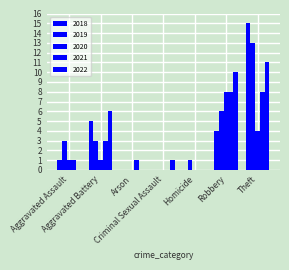

Reading right to left, what are all the values shown in this chart?

2019: 13	6	1	0	0	3	3
2020: 4	8	0	0	0	1	1
2018: 15	4	0	0	0	5	1
2021: 8	8	0	0	1	3	1
2022: 11	10	0	1	0	6	0